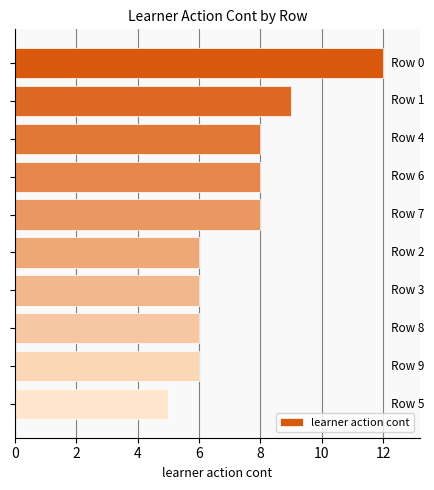

Count the number of data series in this chart.

1